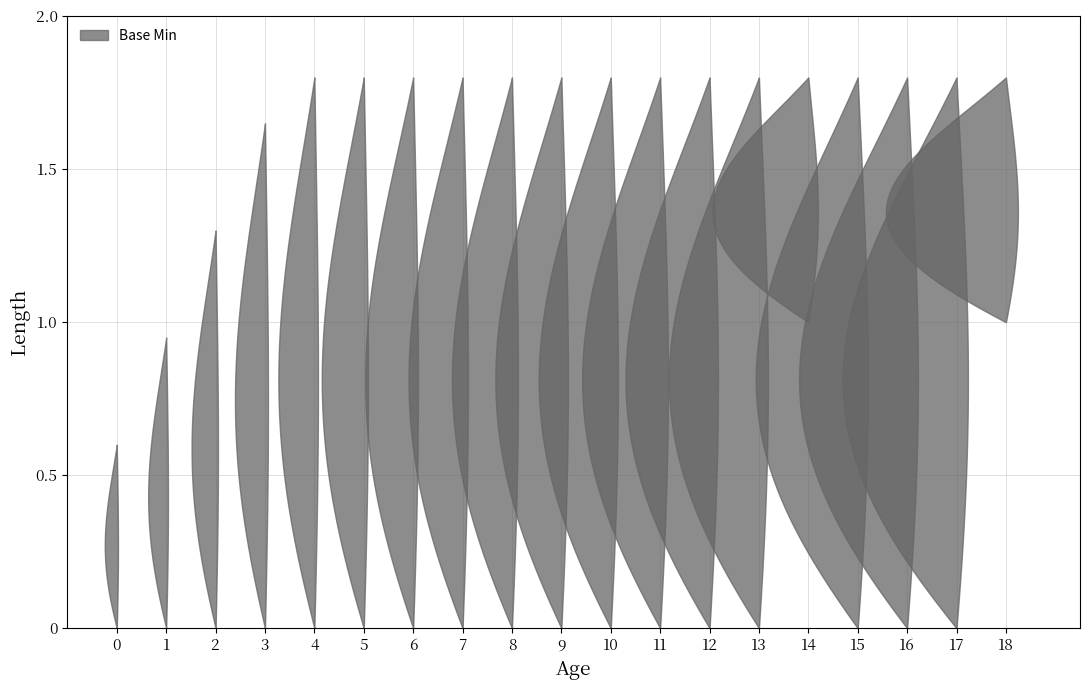

Reading left to right, what are all the values shown in this chart?

min: 0	0	0	0	0	0	0	0	0	0	0	0	0	0	1	0	0	0	1
base_min: 0	0	0	0	0	0	0	0	0	0	0	0	0	0	1	0	0	0	1